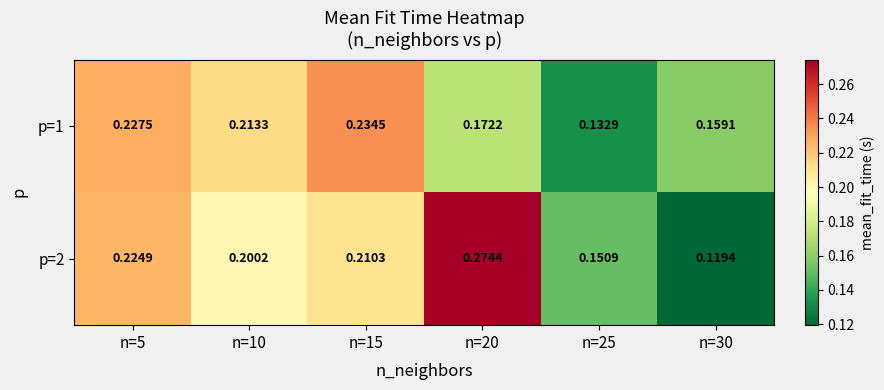

At how many categories does at least one series exceed 0?

6